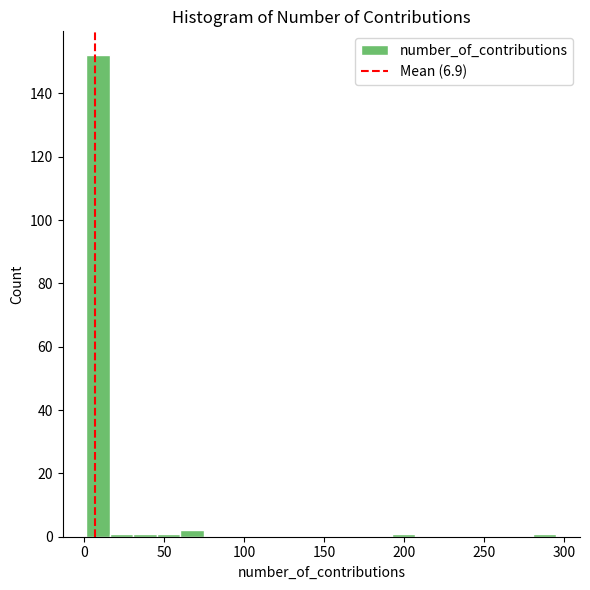

Read against the x-axis, roughly where is the centre of the tallest bar?

10